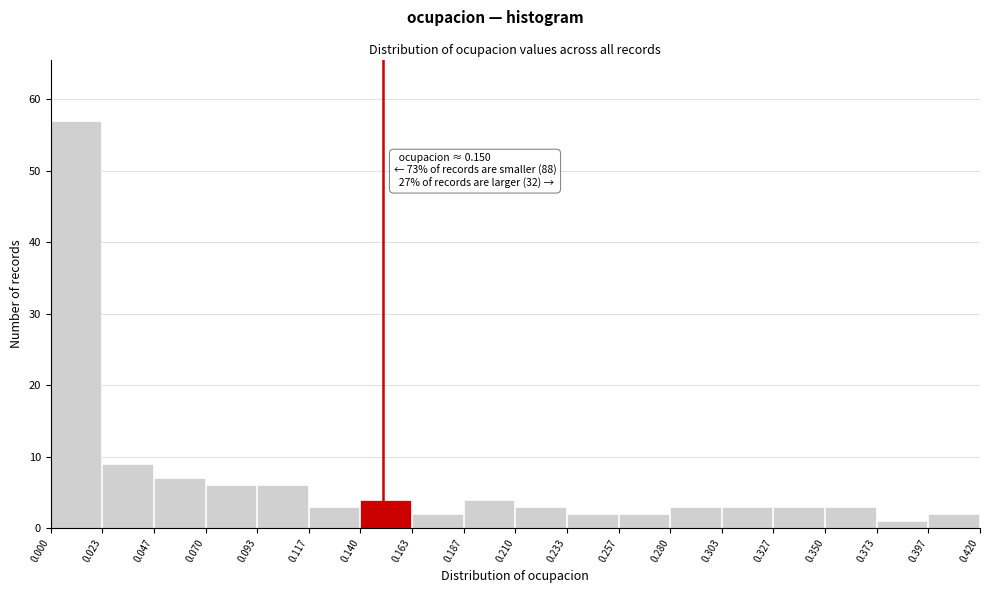

Which range on the x-axis has the tallest bar?

0.000 to 0.023